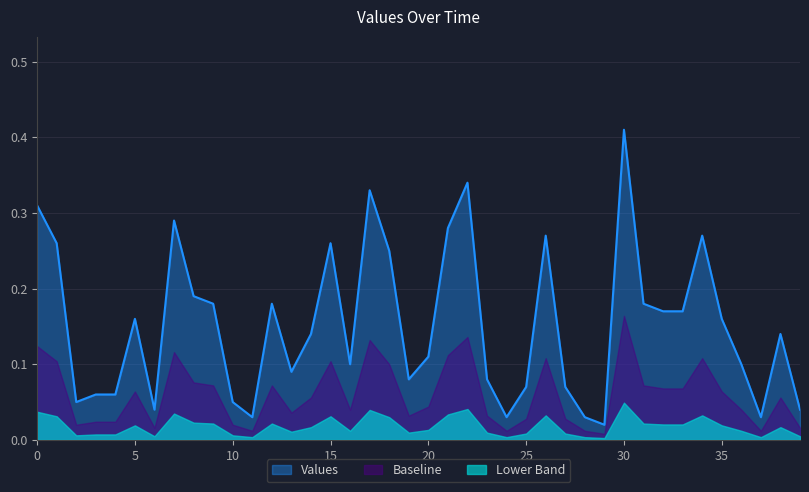

What is the difference between the values at 38 and 29?

0.1